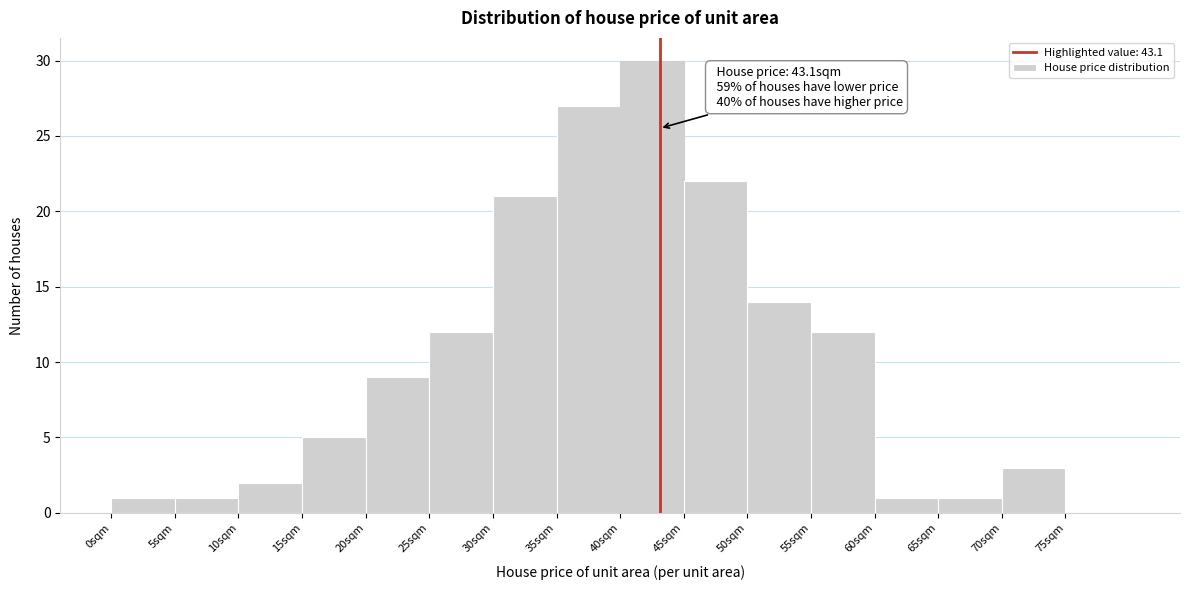

Which range on the x-axis has the tallest bar?

40 to 45